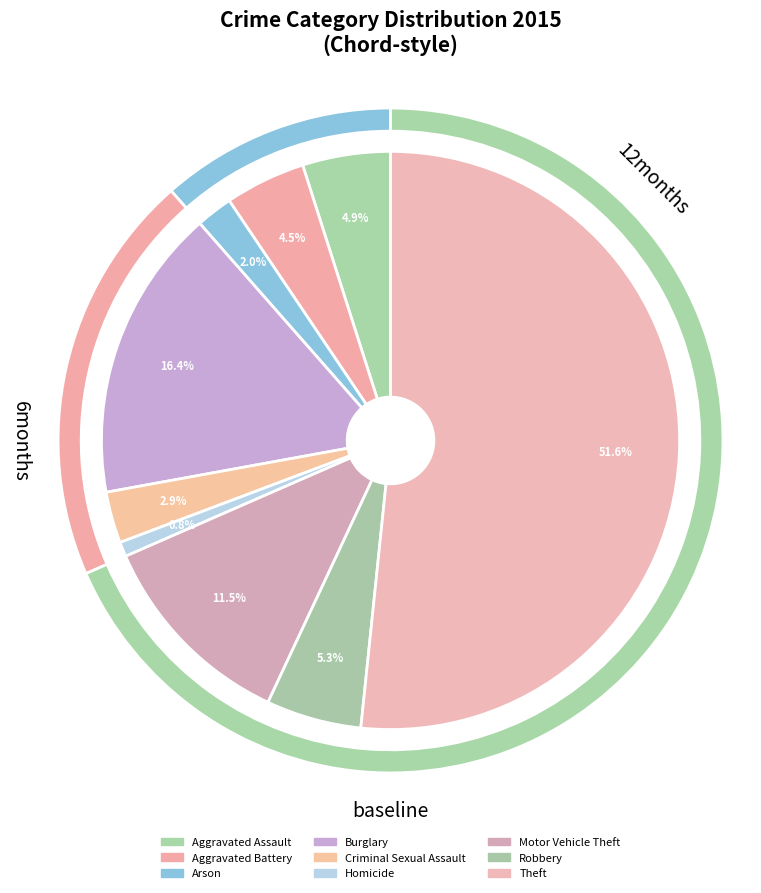

Count the number of slices in the pie.

9